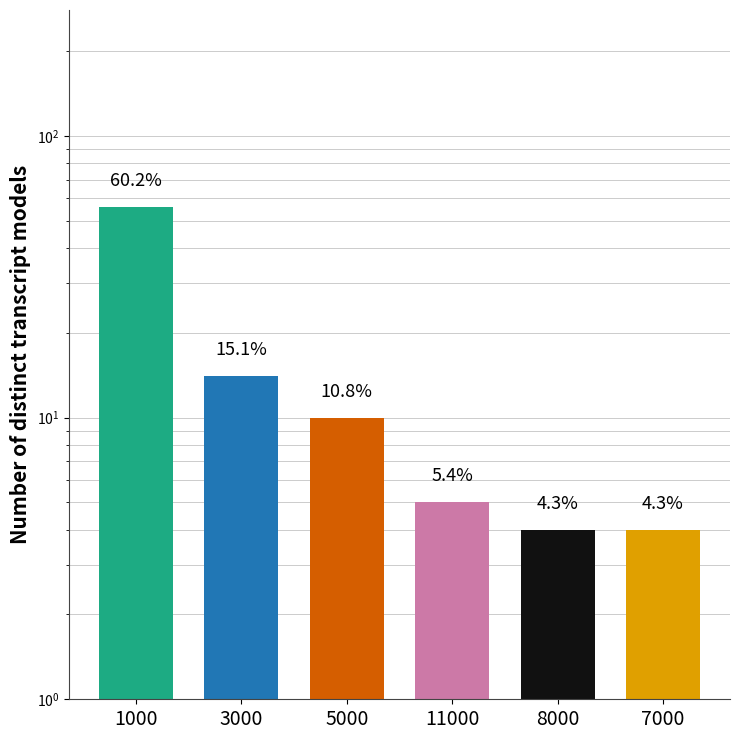

The chart shows a value of 14 at 3000. True or false?

True